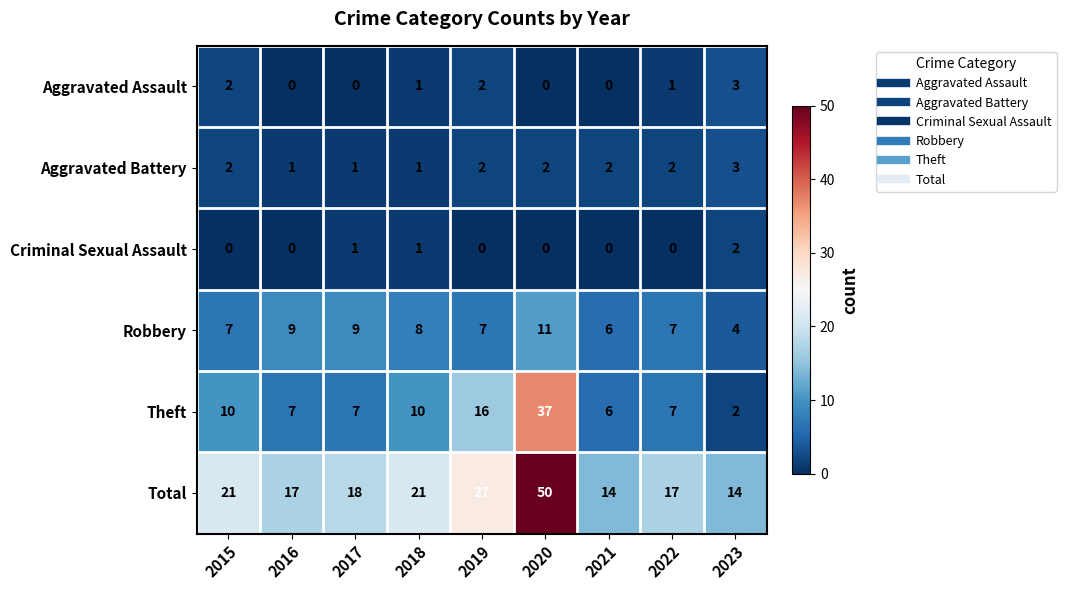

What is the difference between the highest and lowest values at 2019?

27